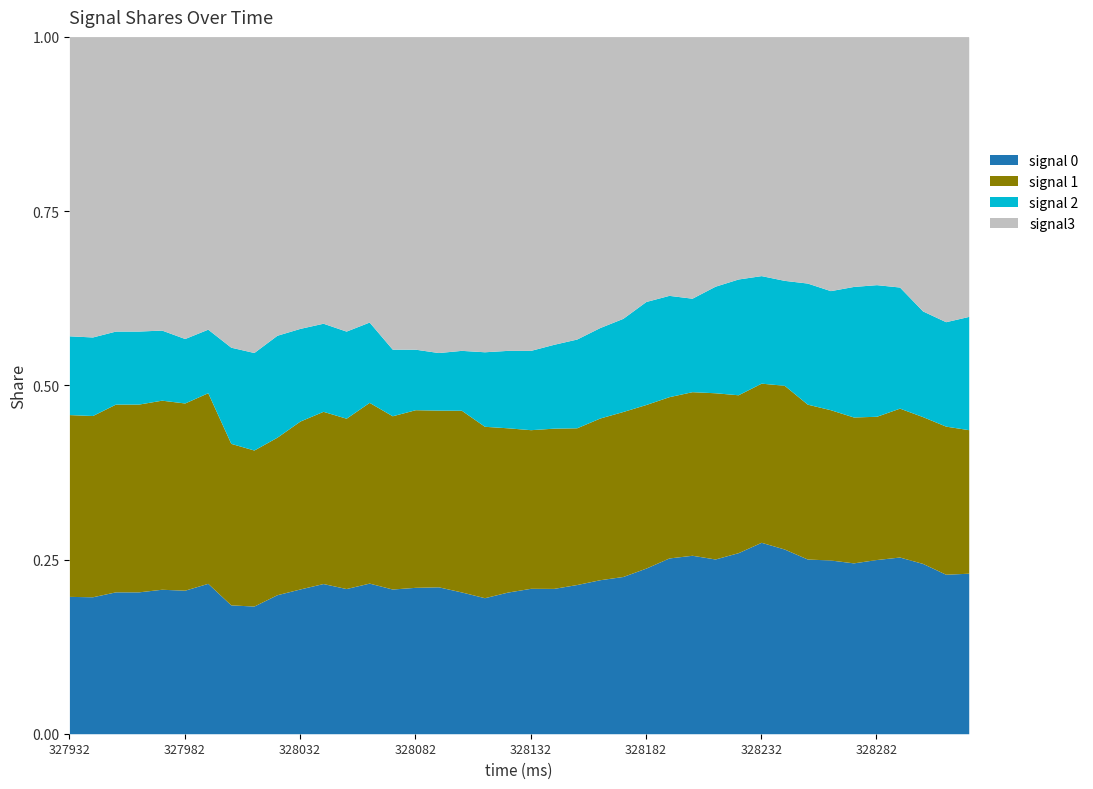

At which label is signal 1 closest to 83?

328152